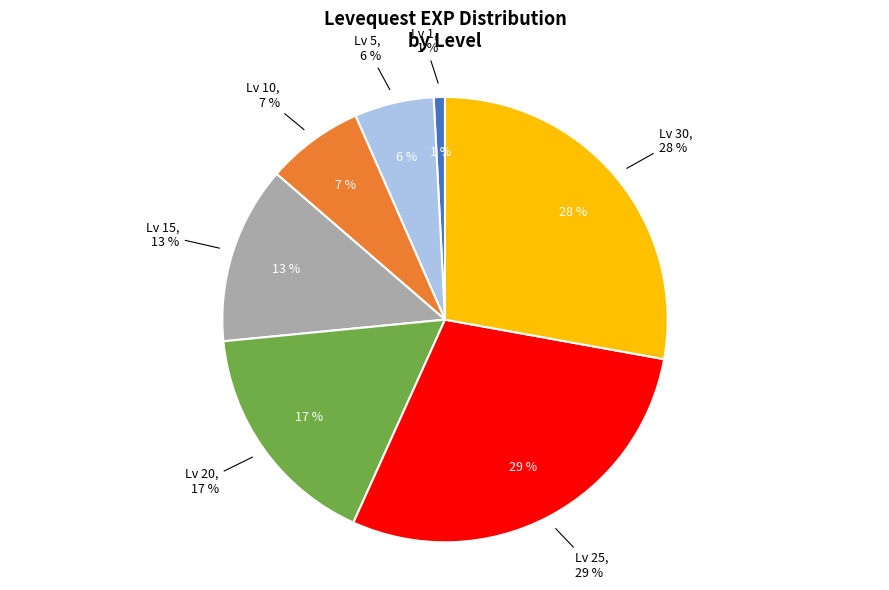

Does any single category account for the majority?

No